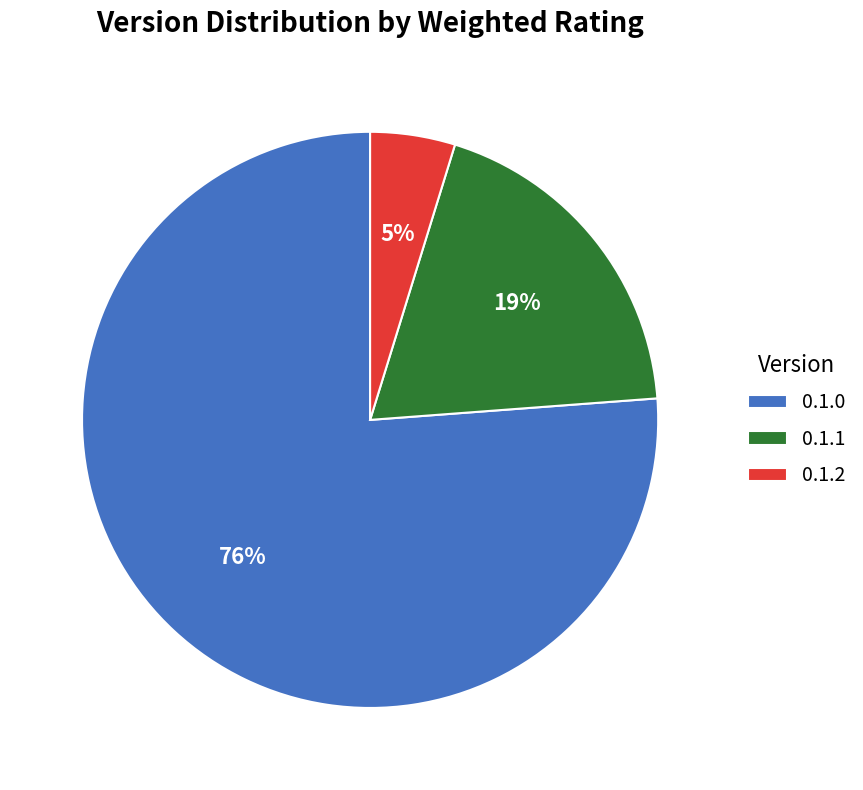

Which slice is the largest?

0.1.0